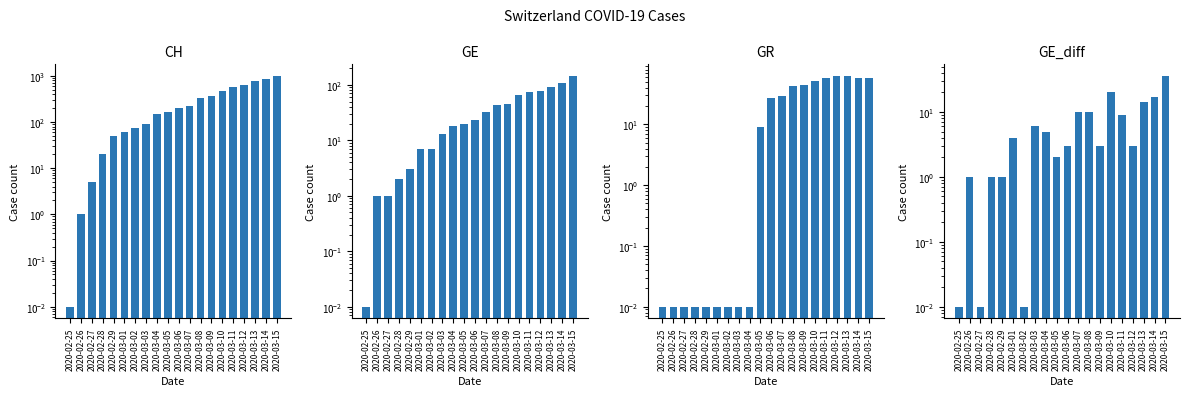

What is the label of the 12th bar from the left?

2020-03-07